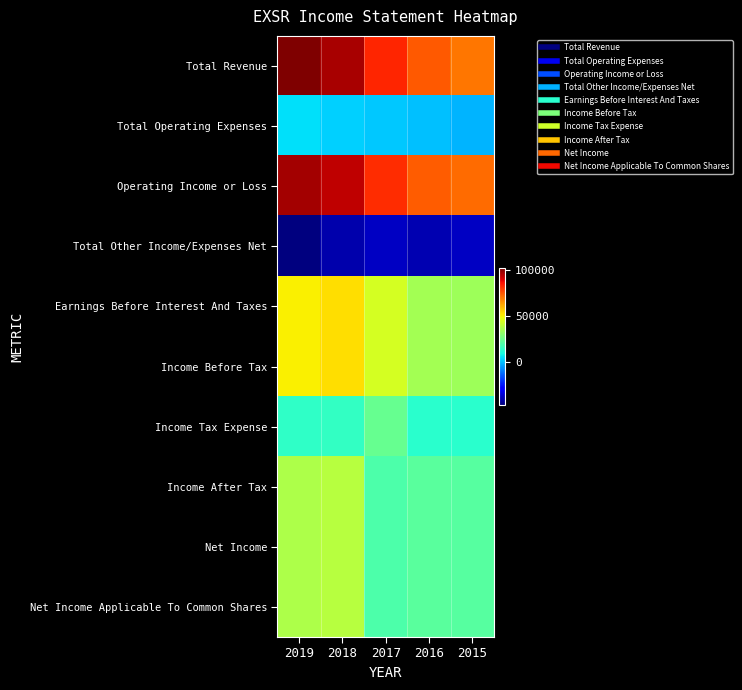

Between 2015 and 2019, which is larger?

2019